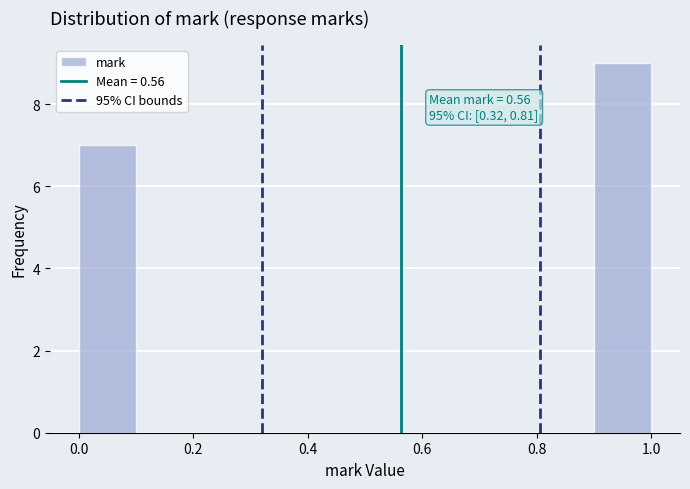

Which range on the x-axis has the tallest bar?

0.9 to 1.0